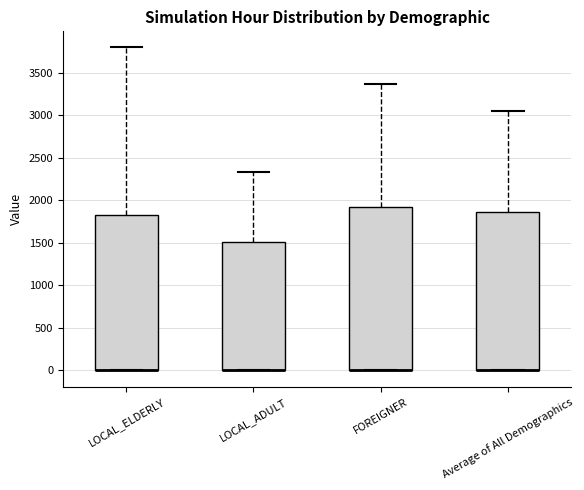

Reading left to right, read every box against the y-axis: the position of its median line, the range the box covers, and the ends of its whiskers. The values are not printed on the chart, so give them approximately, as read against the axis.

LOCAL_ELDERLY: median 0 (drawn on the box's lower edge), box 0 to 1850, whiskers 0 to 3800
LOCAL_ADULT: median 0 (drawn on the box's lower edge), box 0 to 1500, whiskers 0 to 2350
FOREIGNER: median 0 (drawn on the box's lower edge), box 0 to 1900, whiskers 0 to 3350
Average of All Demographics: median 0 (drawn on the box's lower edge), box 0 to 1850, whiskers 0 to 3050